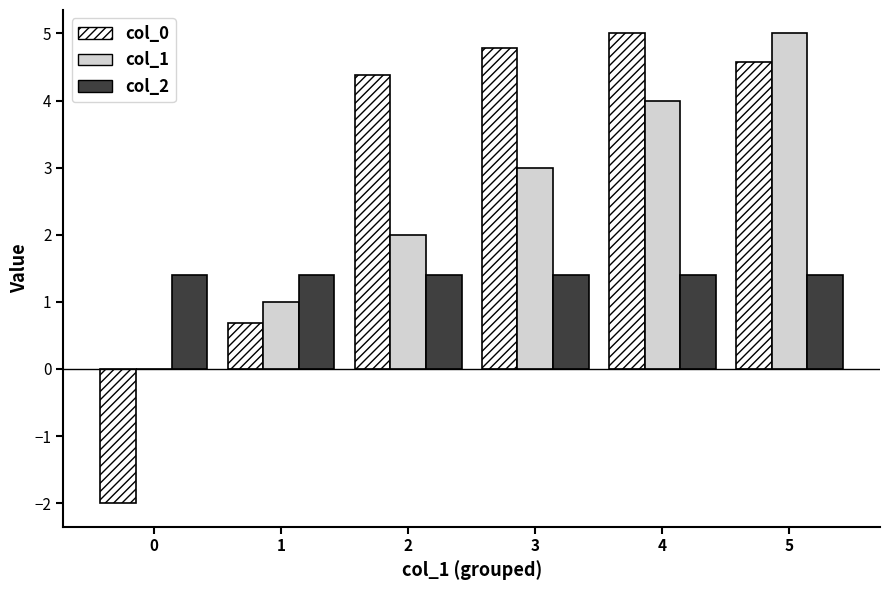

The value of col_1 at 1 is 1.0. True or false?

True